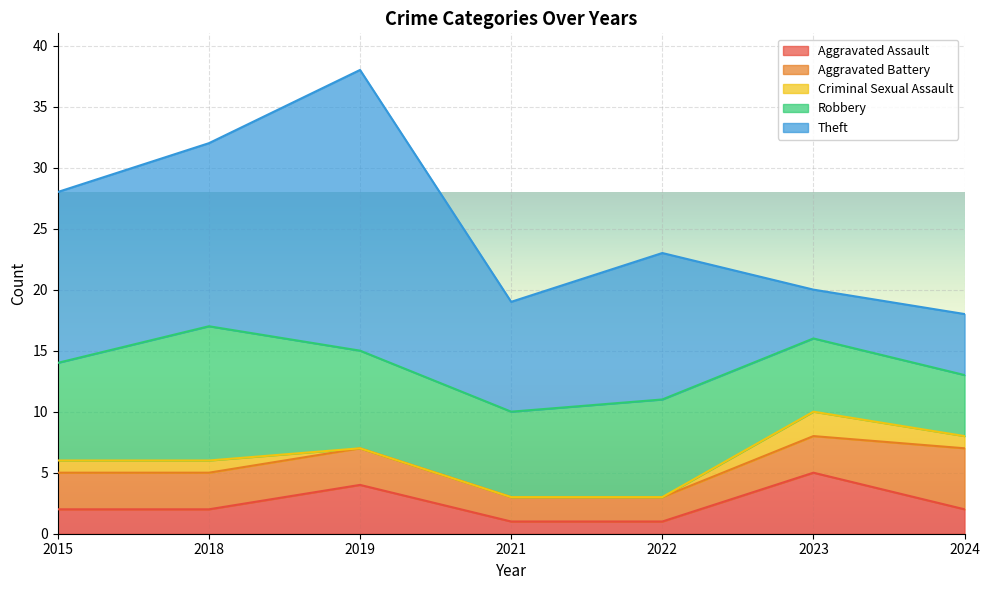

What is the approximate value of Criminal Sexual Assault at 2018?

1